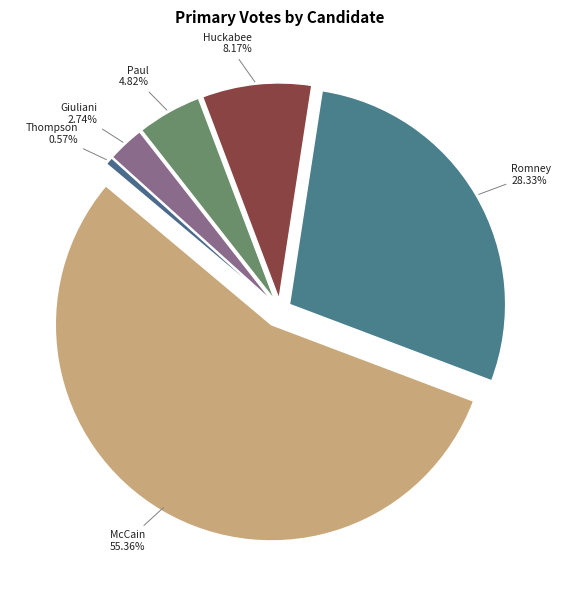

Which category has the smallest portion of the pie?

Thompson